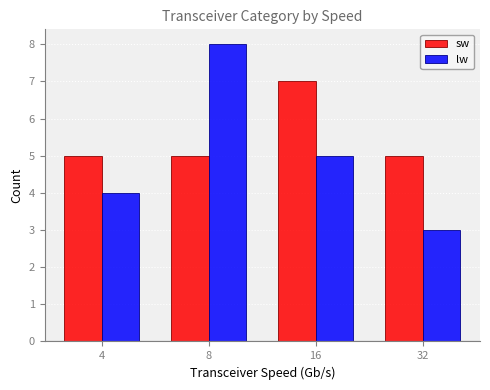

At 4, list the series in order from largest to smallest.

sw, lw